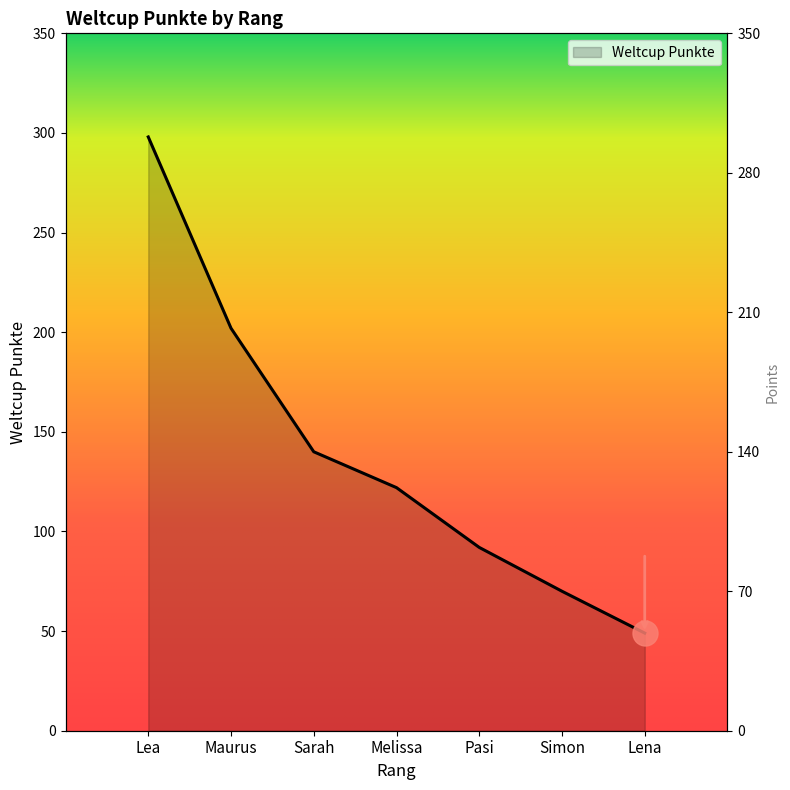

List the labels in order of value, largest first.

Lea, Maurus, Sarah, Melissa, Pasi, Simon, Lena